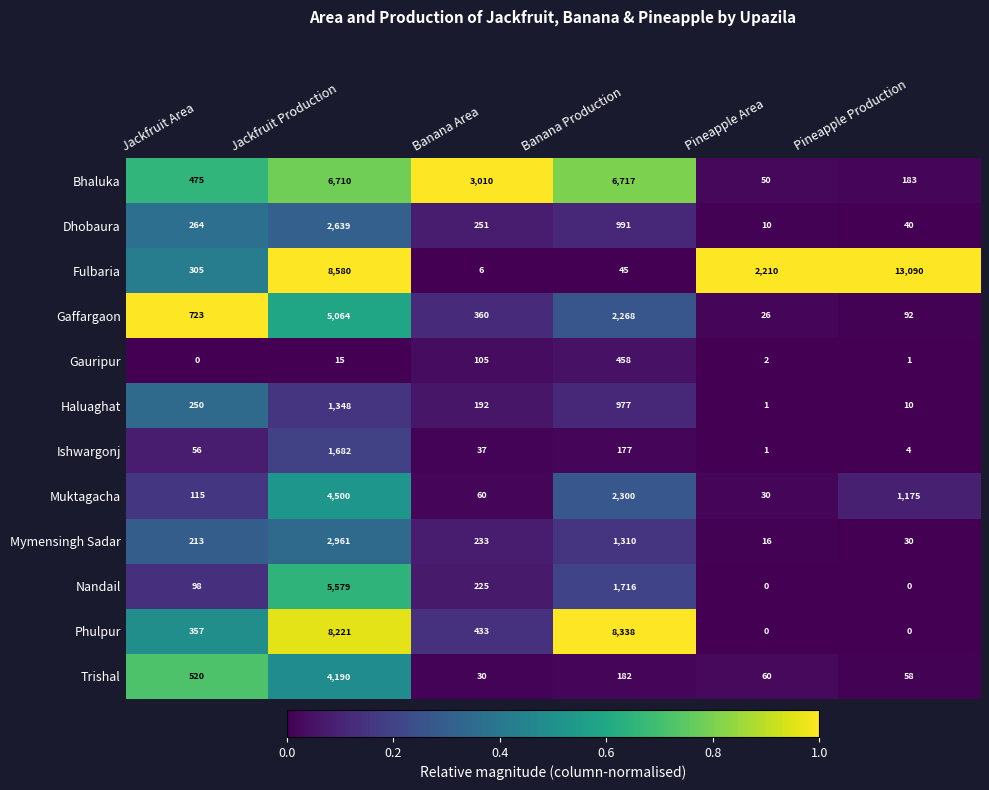

At which category does the chart reach its peak across all series?

Pineapple Production